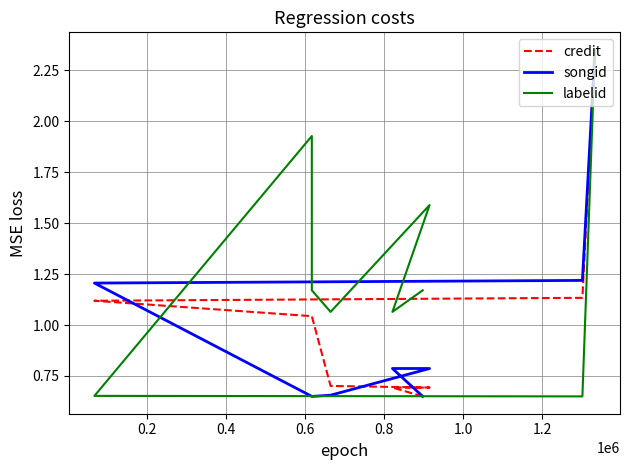

What is the average value of the labelid series?

1.2